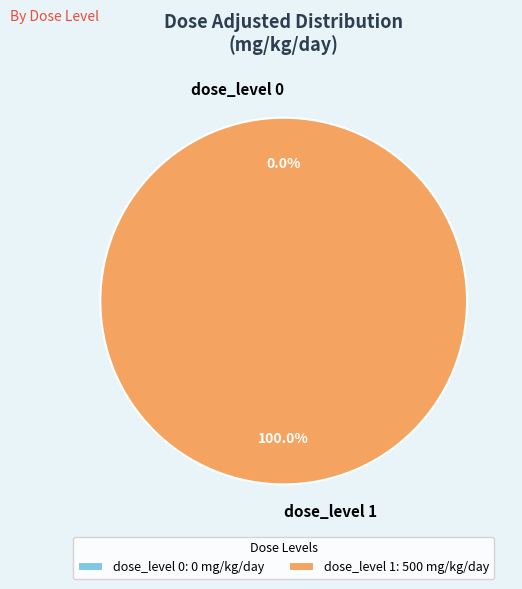

What percentage is NOT represented by dose_level 0?

100.0%